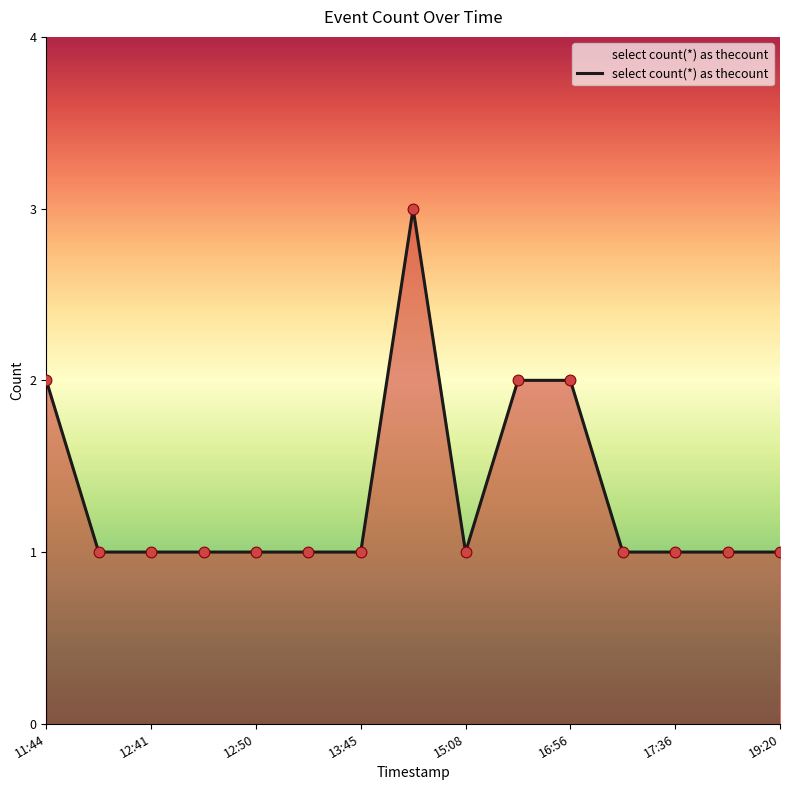

What is the greatest value displayed?

3